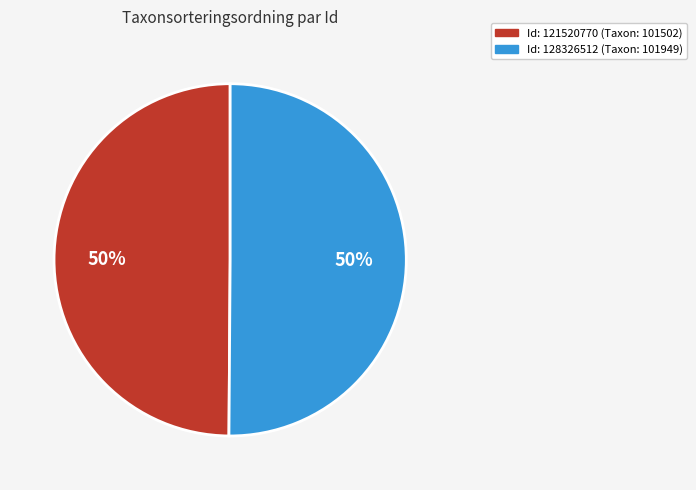

Count the number of slices in the pie.

2